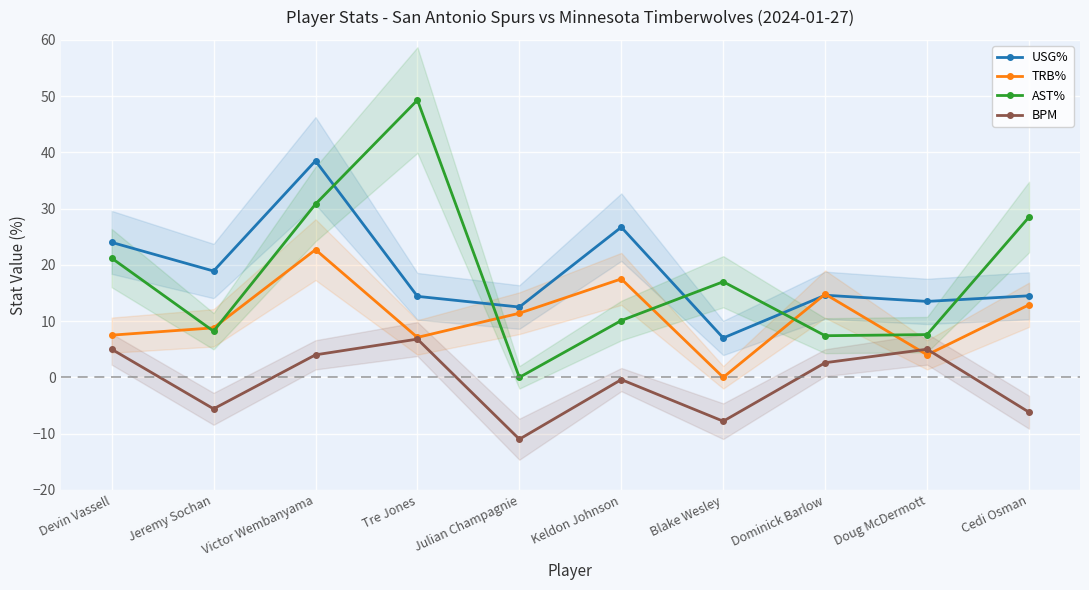

What is the sum of all USG% values?

184.6